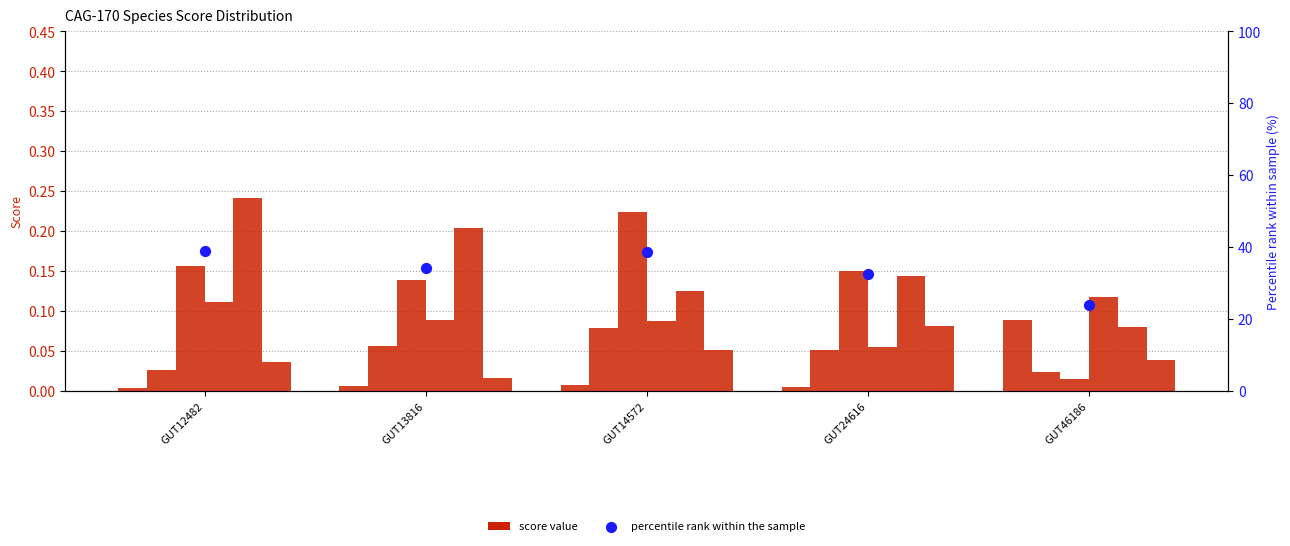

What is the total value across all series at GUT24616?

0.5